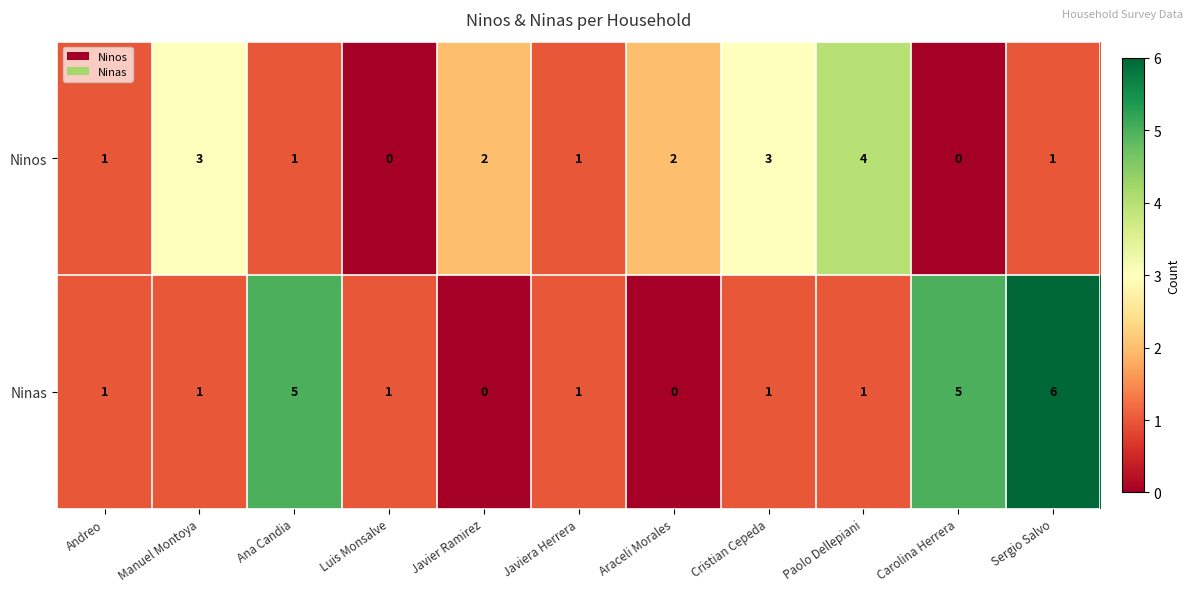

Between Ana Candia and Sergio Salvo, which series saw the biggest shift?

Ninas